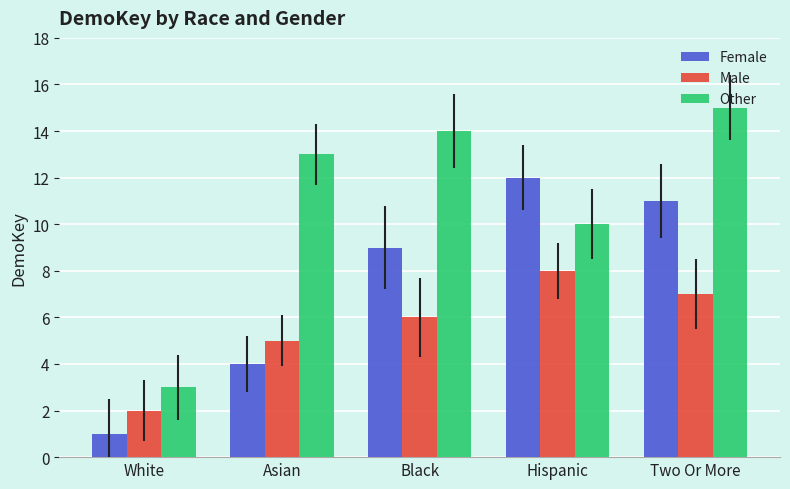

What is the sum of the Other values at White and Black?

17